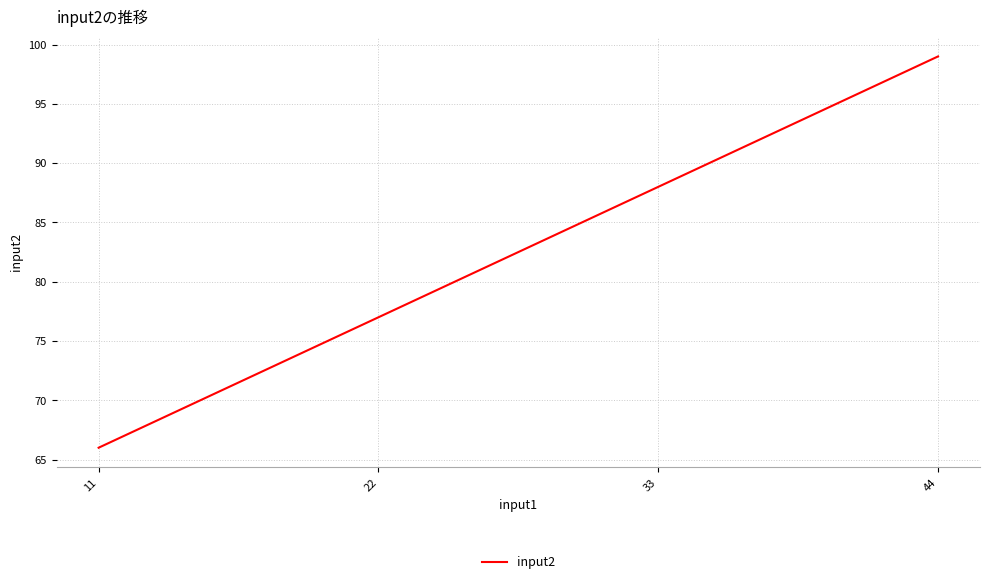

Read the value at 22, to the nearest 10.

80